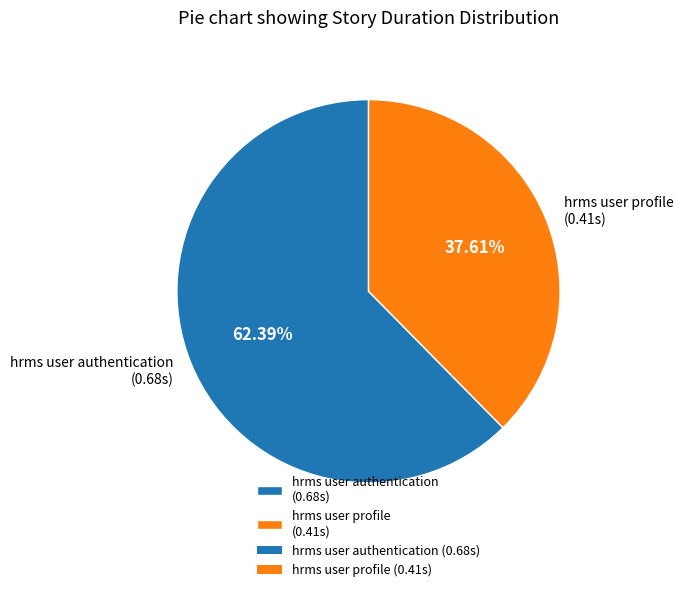

Which has a higher value, hrms user profile or hrms user authentication?

hrms user authentication